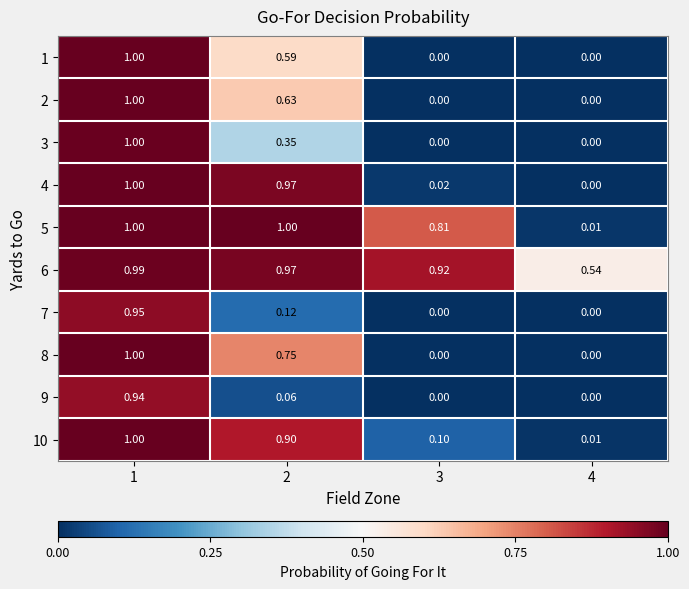

Is the value of 9 at 1 greater than the value of 8 at 1?

No